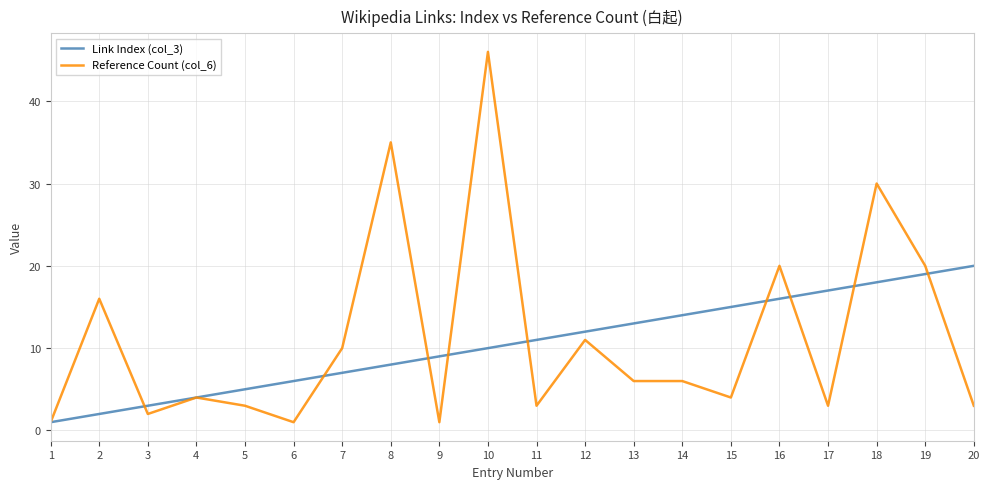

List the labels in order of Link Index (col_3) value, largest first.

20, 19, 18, 17, 16, 15, 14, 13, 12, 11, 10, 9, 8, 7, 6, 5, 4, 3, 2, 1